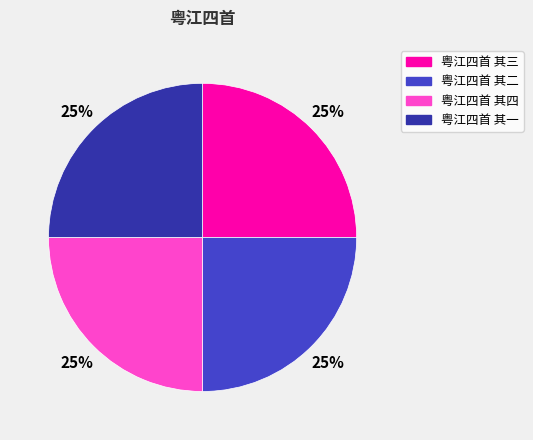

Is it true that 粤江四首 其三 is 13% of the pie?

False